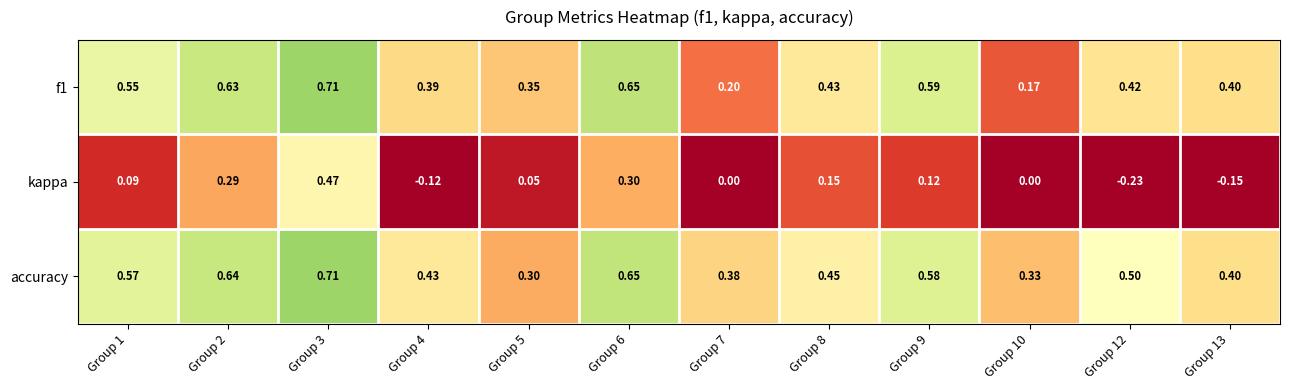

Rank the series at Group 5 from highest to lowest value.

f1, accuracy, kappa